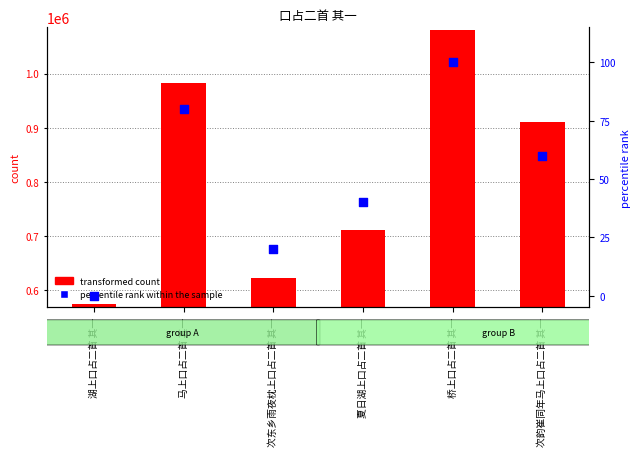

Is the value of percentile rank within the sample at 桥上口占二首 其一 greater than the value of transformed count at 次韵崔同年马上口占二首 其一?

No